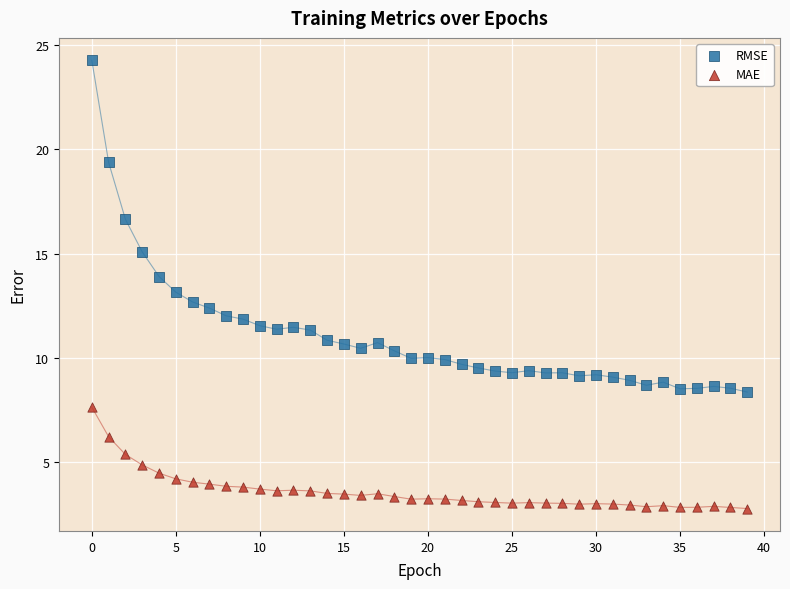

Which series has the largest Y range (max minus min)?

RMSE